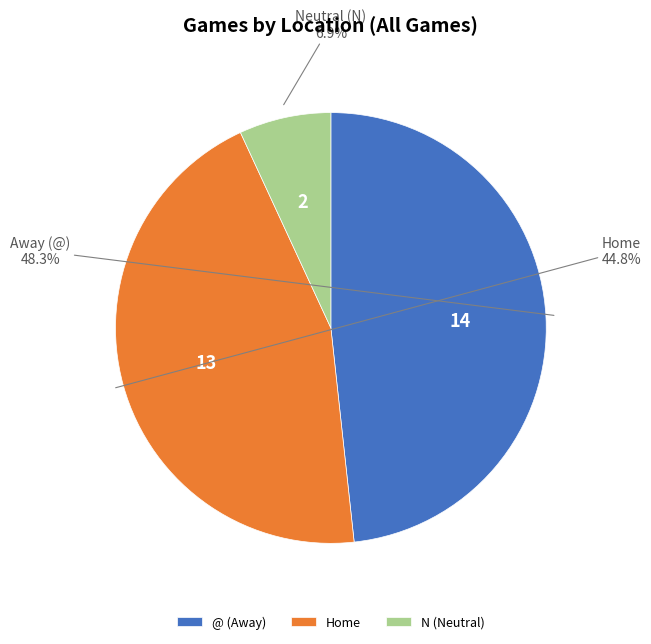

To the nearest percent, what is the combined percentage of N (Neutral) and @ (Away)?

55%